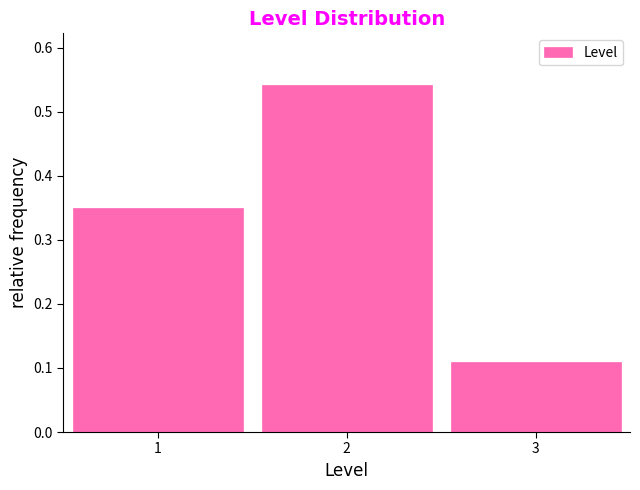

Reading left to right, list every bar in this chart as the range it spans on the x-axis followed by its height. The values are not printed on the chart, so give them approximately, as read against the axis.

0.5 to 1.5: 0.35
1.5 to 2.5: 0.54
2.5 to 3.5: 0.11